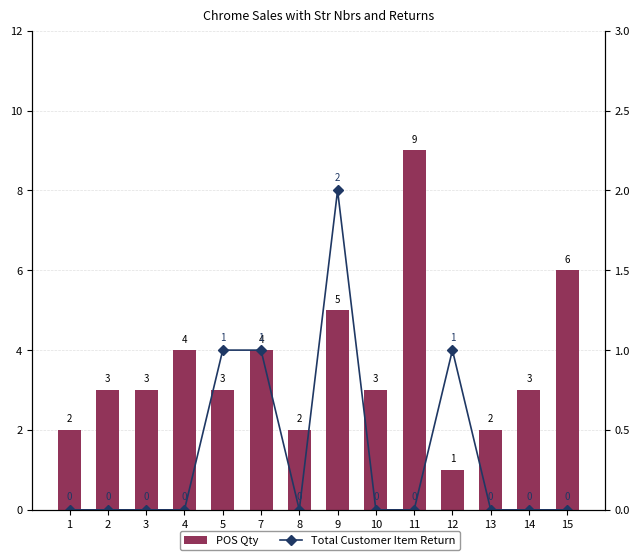

List the series in order of their overall mean, lowest first.

Total Customer Item Return, POS Qty